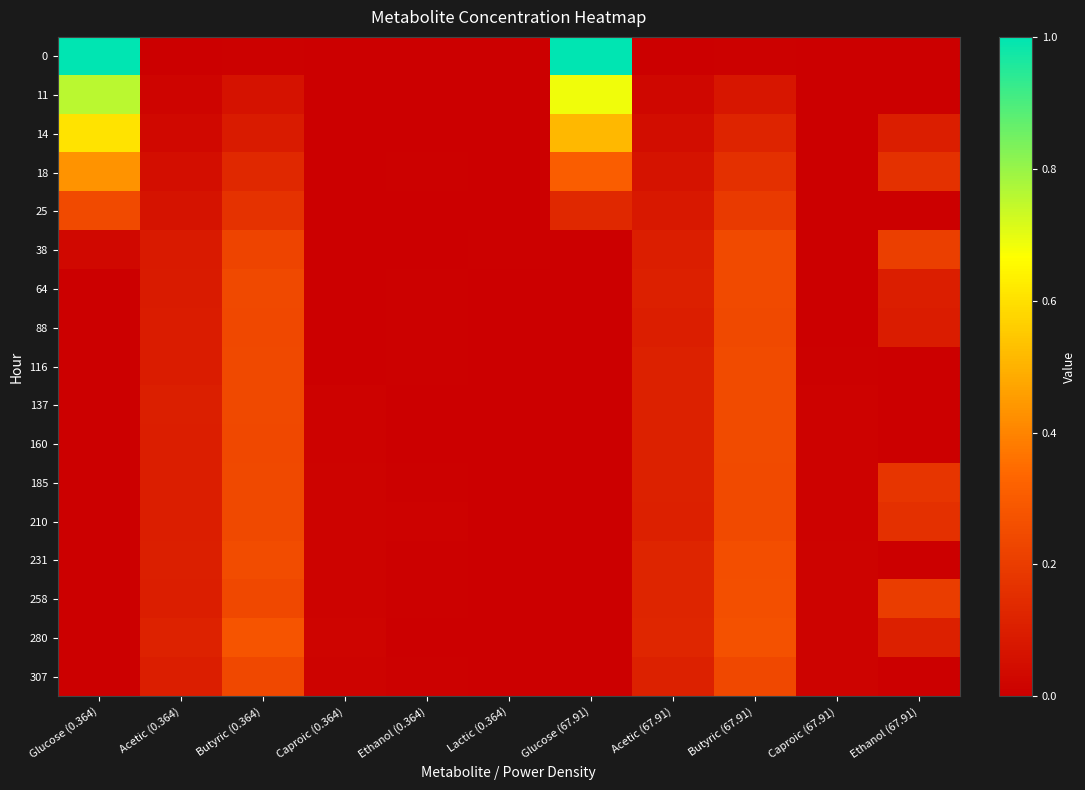

Count the number of data series in this chart.

17